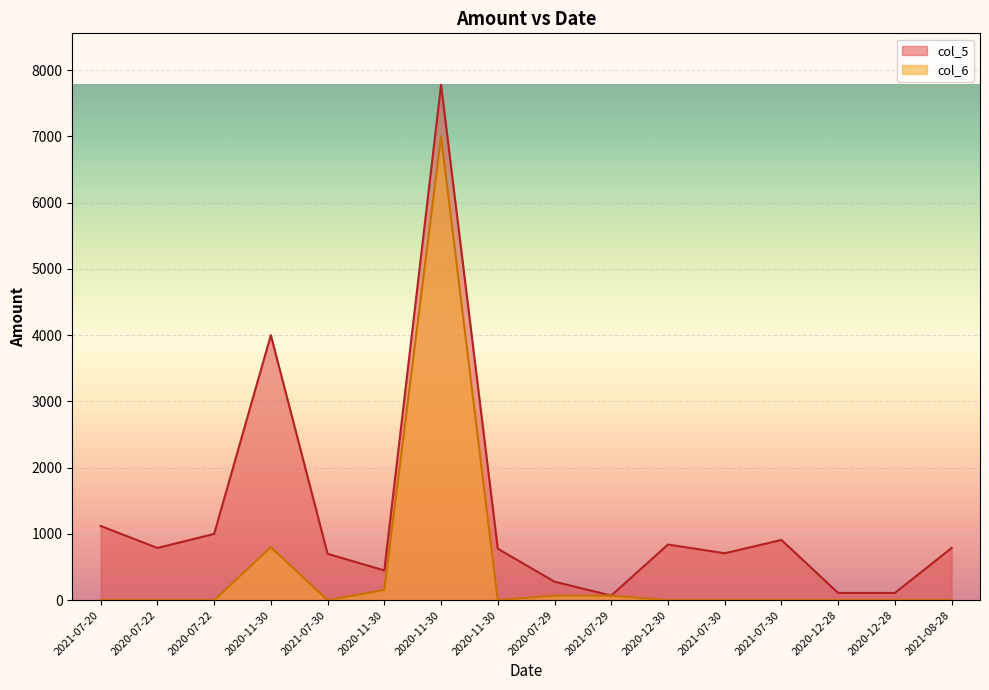

Where is col_6 nearest to the value 3500?

2020-11-30